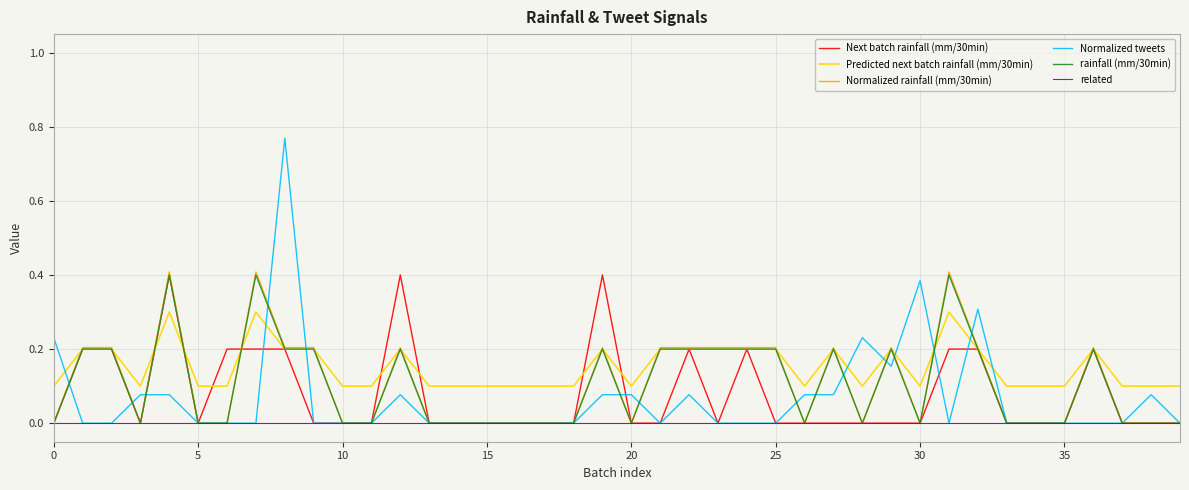

What is the highest value of the Predicted next batch rainfall (mm/30min) series?

0.3